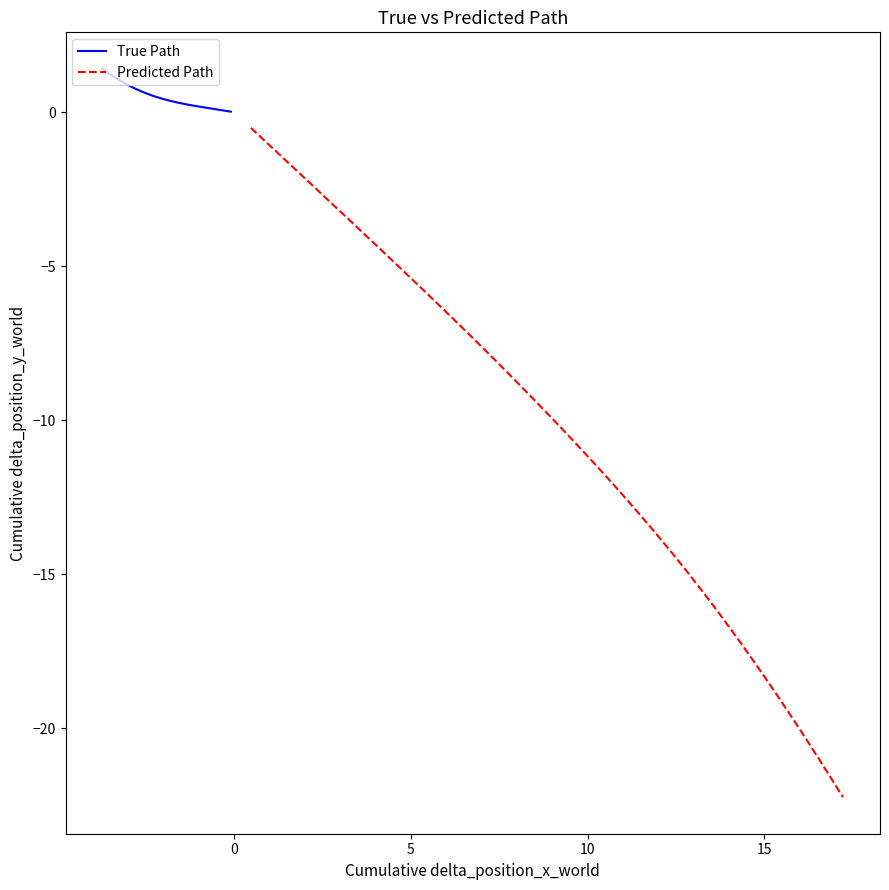

True or false: Predicted Path and True Path cross at least once.

False